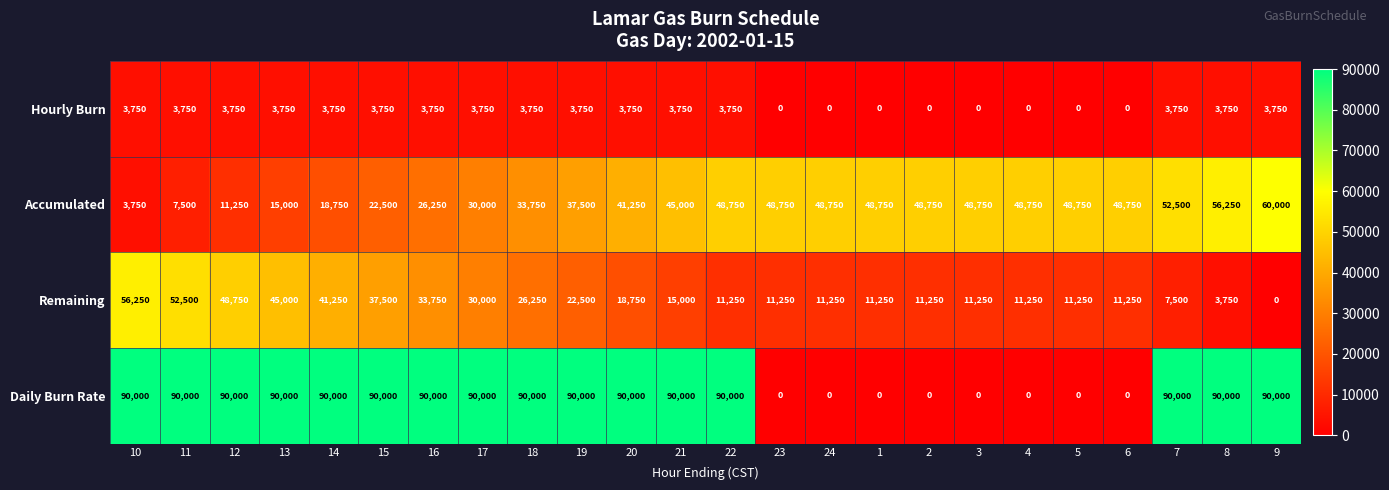

What is the spread (max minus min) of values at 6?

48750